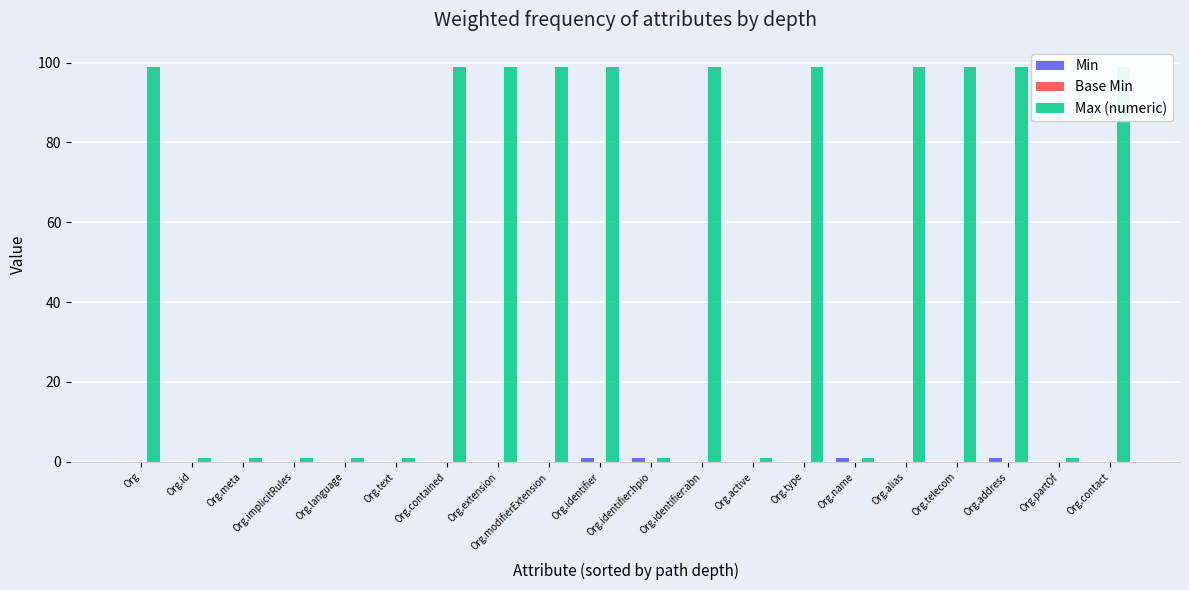

Count the Max (numeric) values in the range 1 to 99.

20